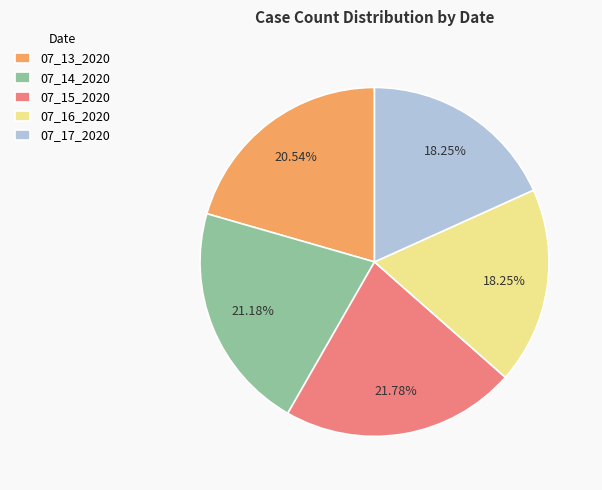

Count the number of slices in the pie.

5